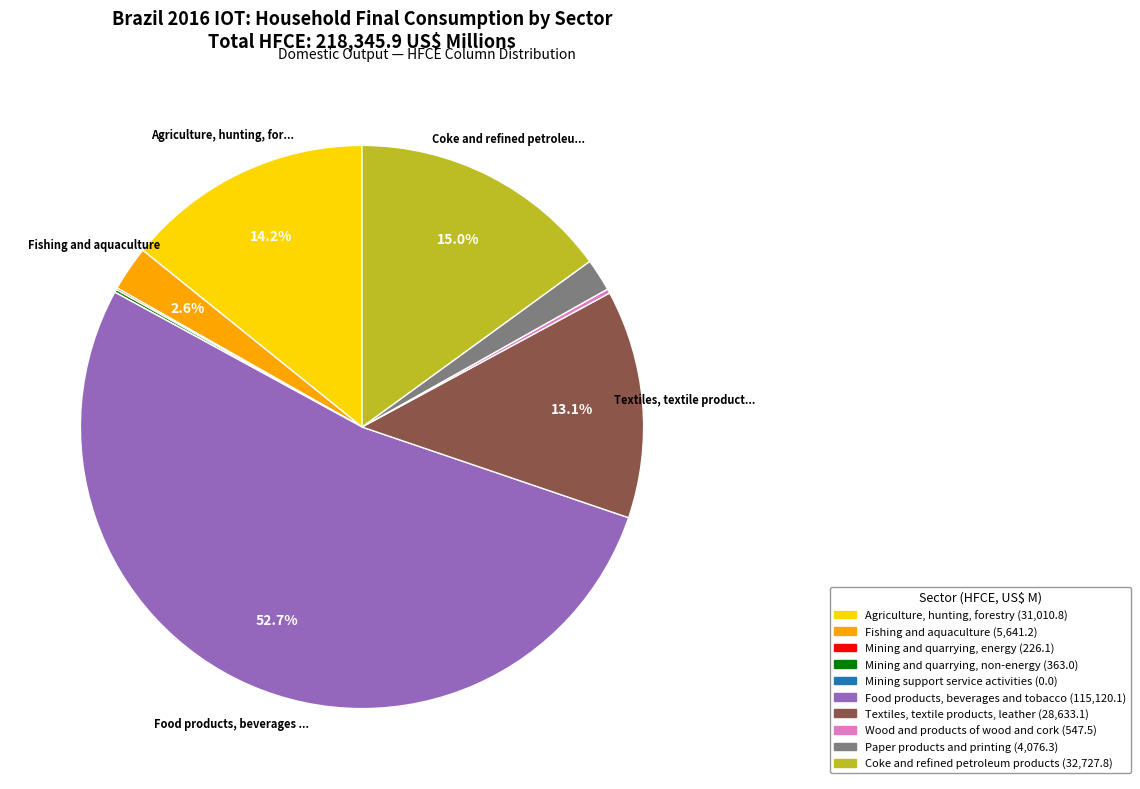

Between Paper products and printing and Coke and refined petroleum products, which is larger?

Coke and refined petroleum products